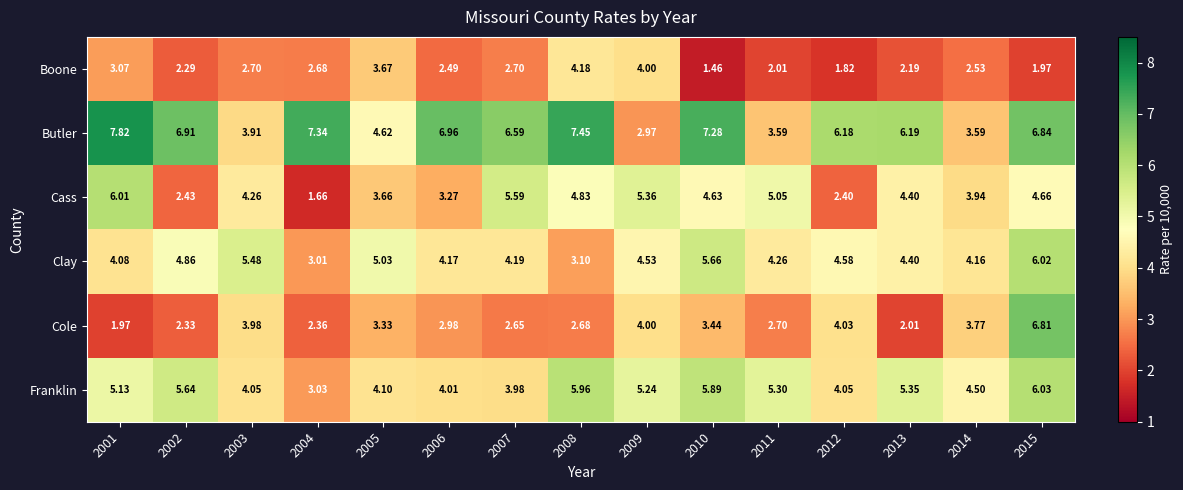

What is the total value across all series at 2006?

23.9